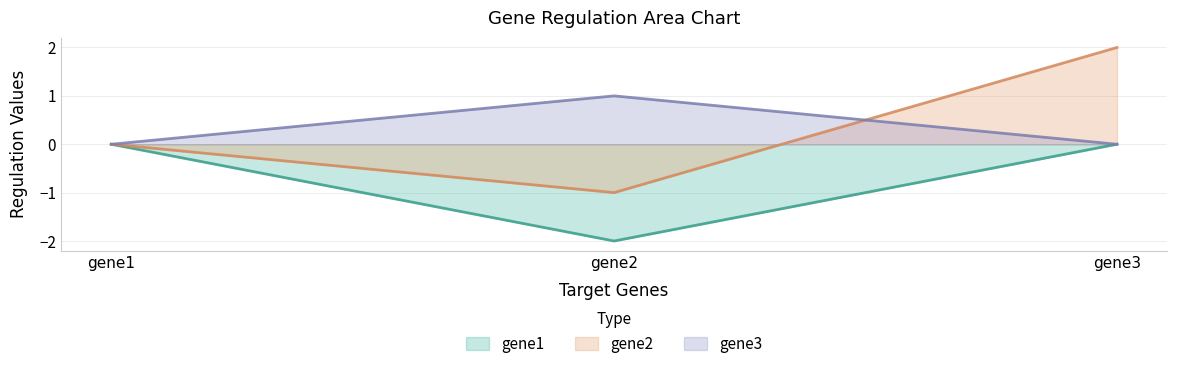

How many gene2 values are between -1 and 2?

3